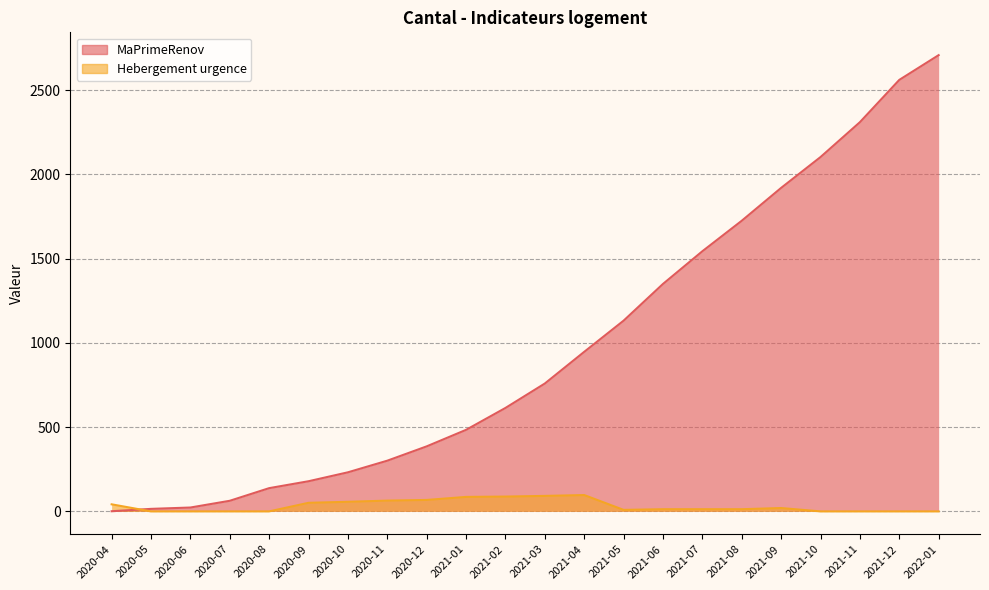

The MaPrimeRenov series shows 301 at 2020-11. True or false?

True